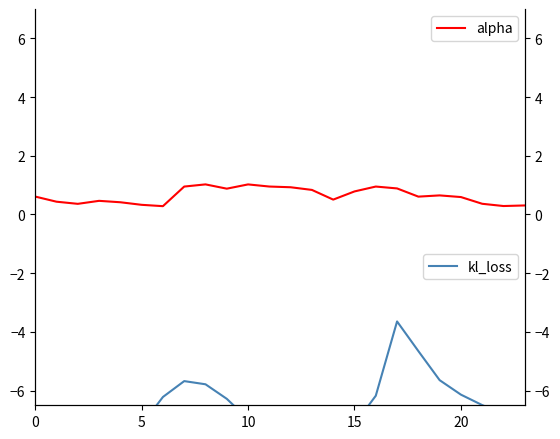

What is the sum of all alpha values?

15.4